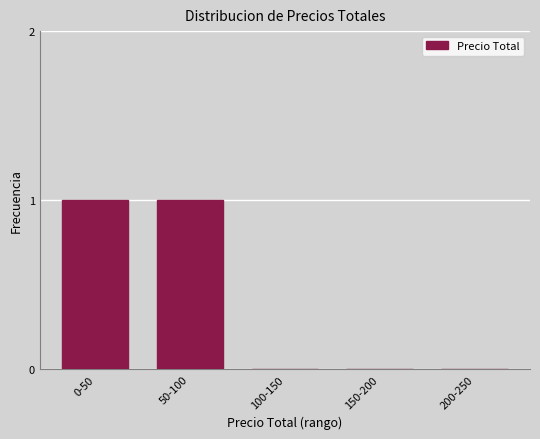

Reading left to right, transcribe all the data shown in this chart.

0-50=1	50-100=1	100-150=0	150-200=0	200-250=0